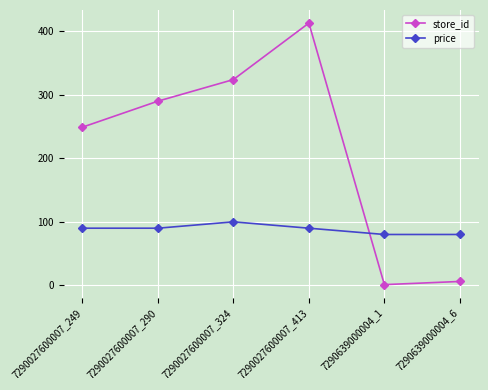

What is the sum of all price values?

529.6